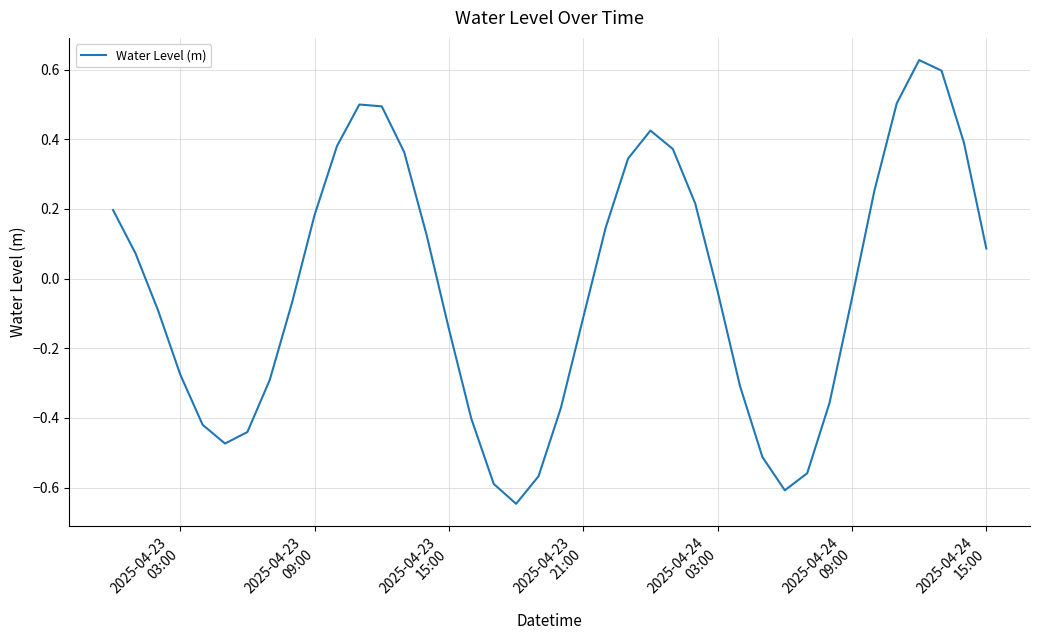

Reading left to right, what are all the values shown in this chart?

0.2	0.1	-0.1	-0.3	-0.4	-0.5	-0.4	-0.3	-0.1	0.2	0.4	0.5	0.5	0.4	0.1	-0.1	-0.4	-0.6	-0.6	-0.6	-0.4	-0.1	0.1	0.3	0.4	0.4	0.2	-0.0	-0.3	-0.5	-0.6	-0.6	-0.4	-0.1	0.3	0.5	0.6	0.6	0.4	0.1